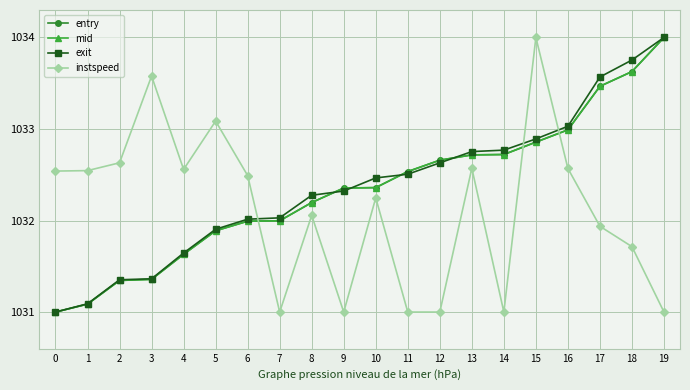

What is the difference between the mid values at 11 and 0?

1.5